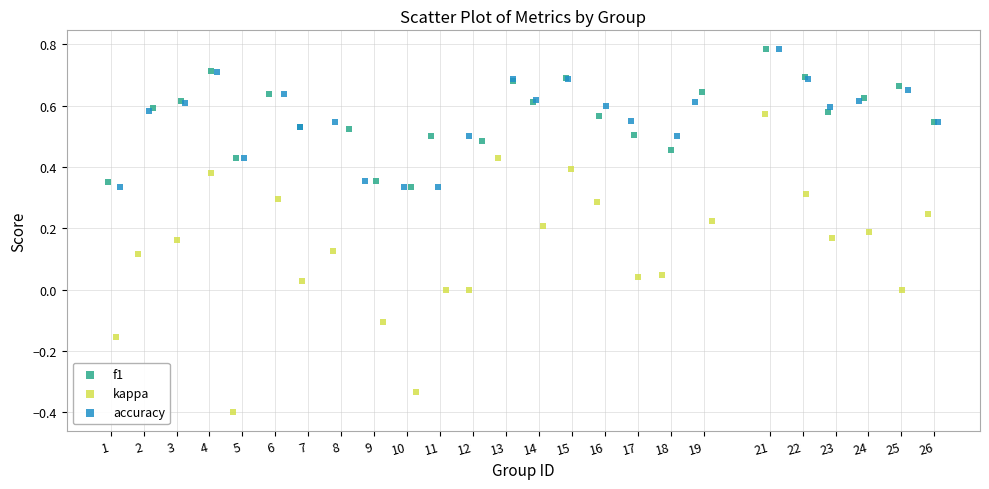

Which series has the largest Y range (max minus min)?

kappa